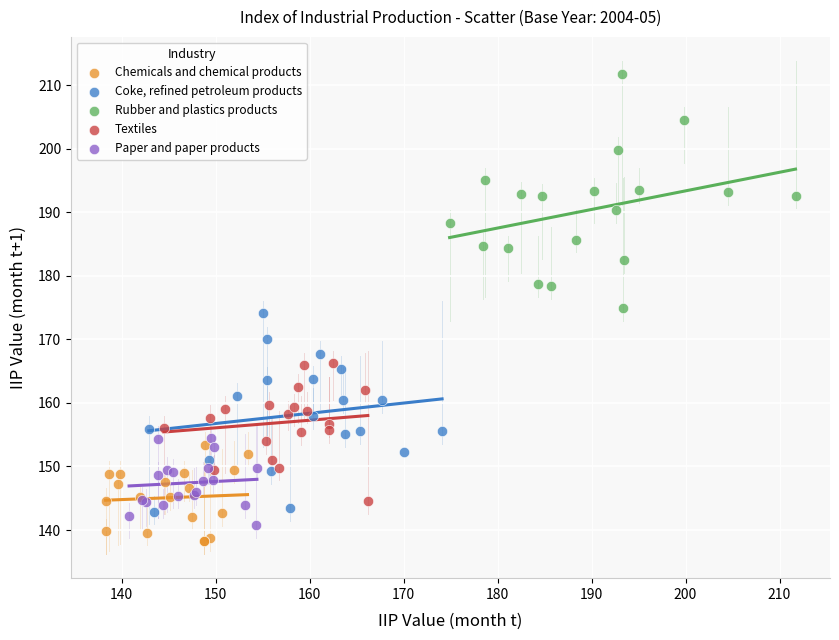

Which series has the largest Y range (max minus min)?

Rubber and plastics products